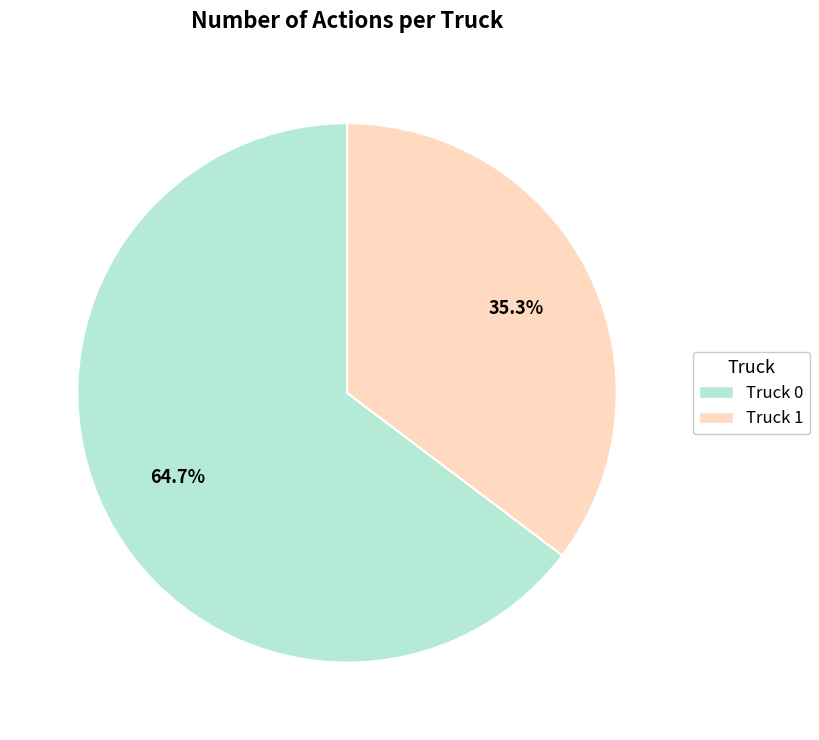

What is the ratio of the value at Truck 0 to the value at Truck 1?

1.8